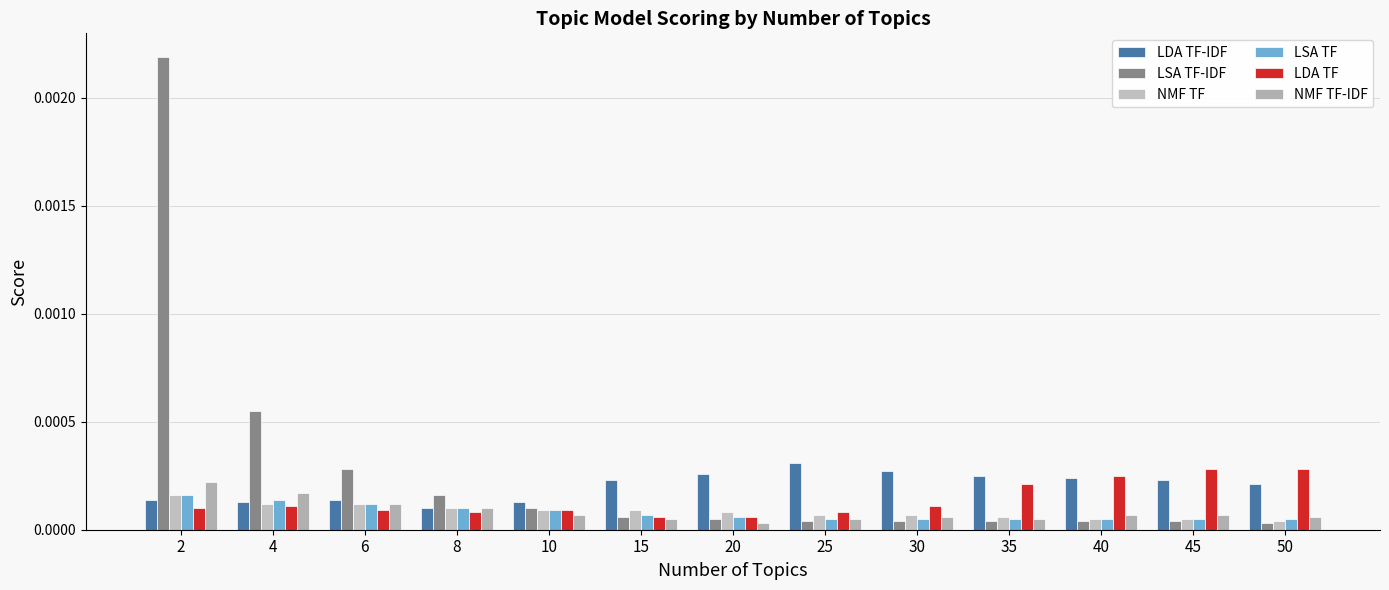

How many bars are there in total?

78